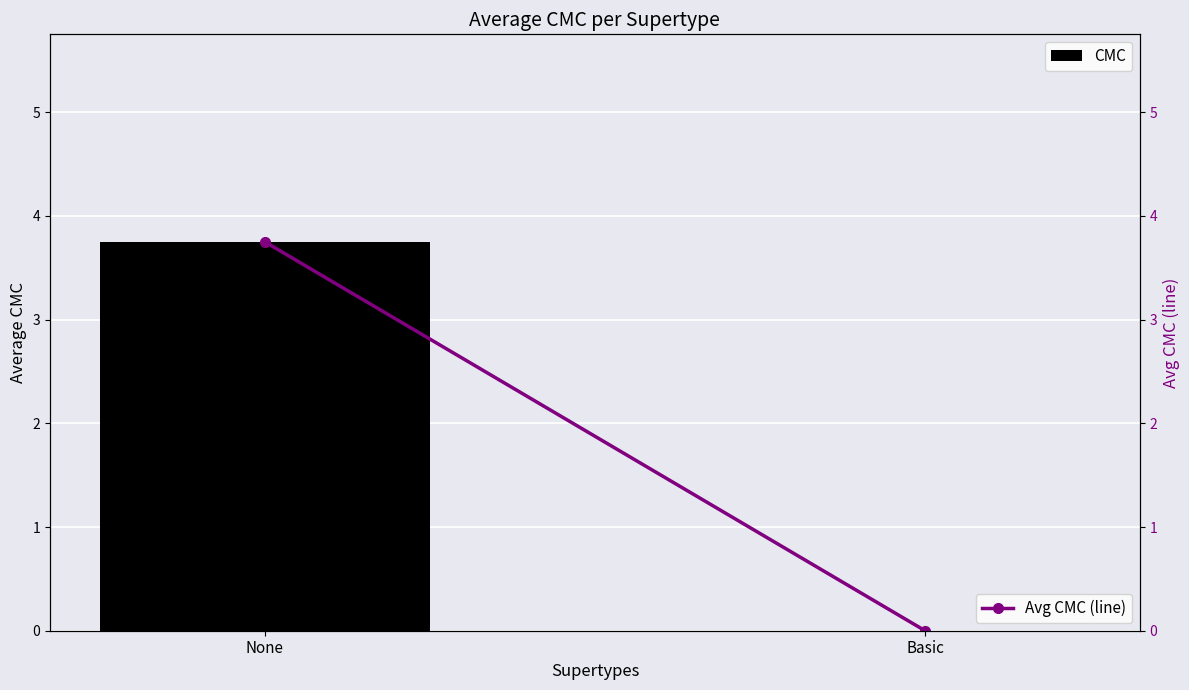

True or false: Avg CMC (line) has a value of 0.0 at Basic.

True